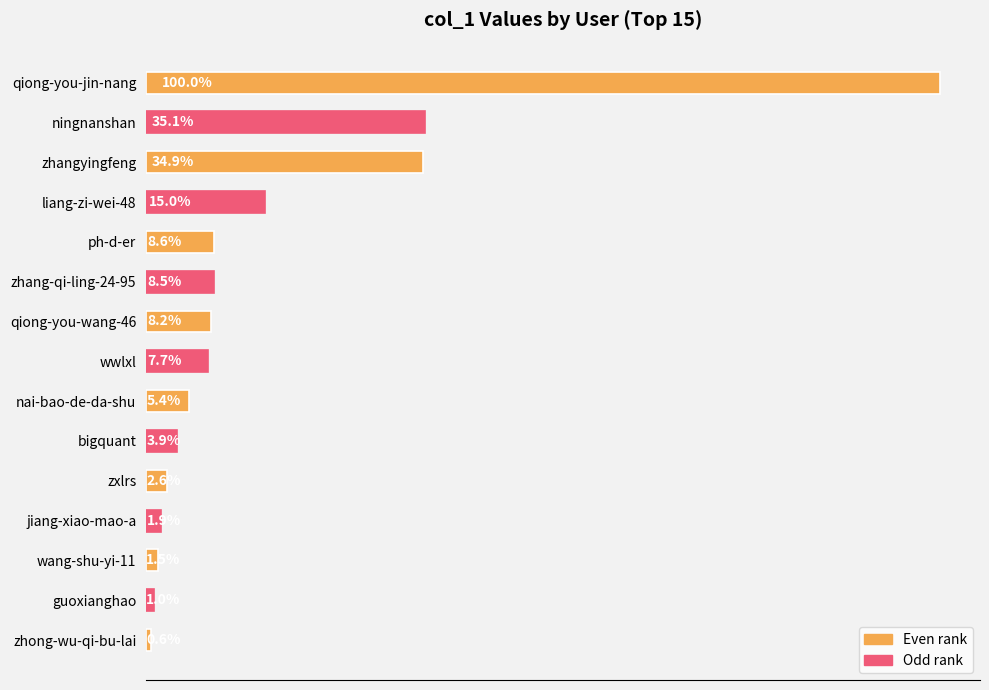

Does the chart contain any negative values?

No